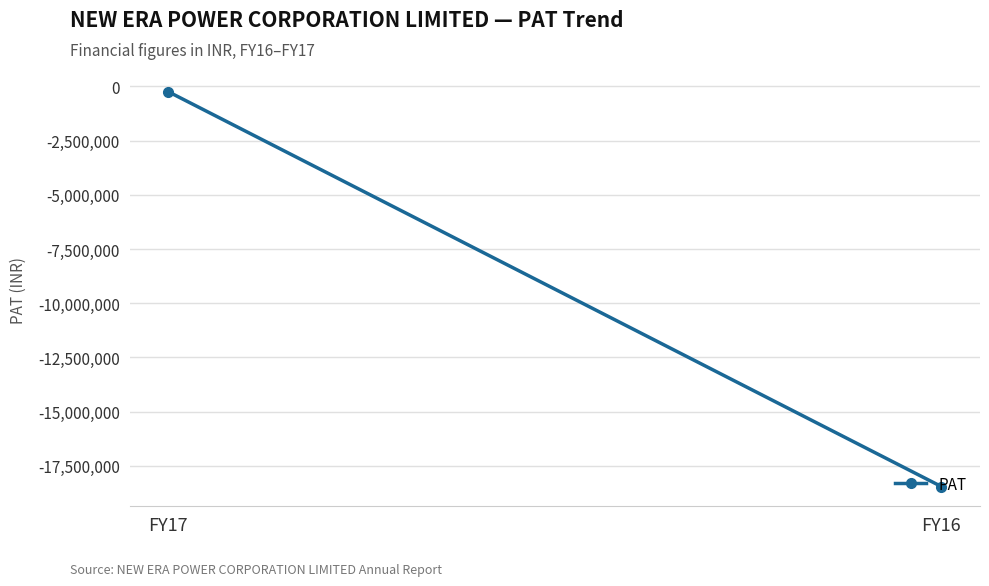

How many lines are shown in the chart?

1